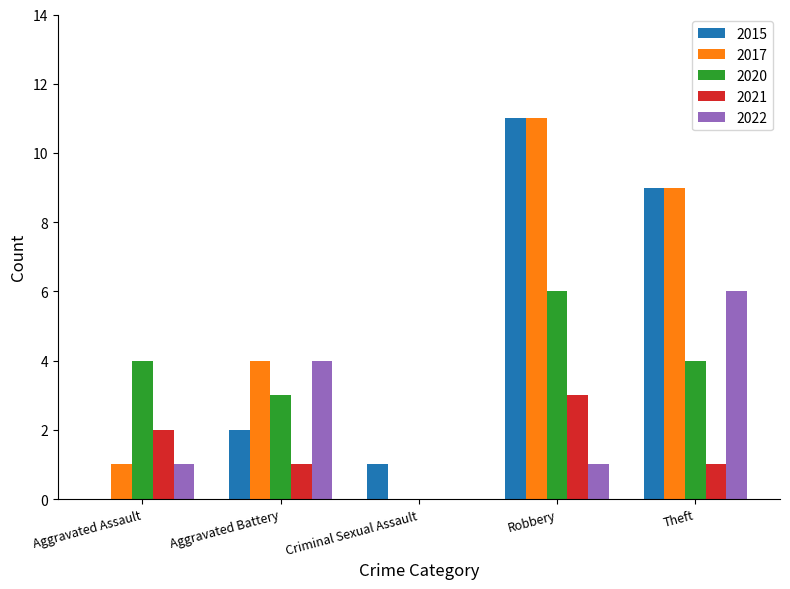

What is the sum of the 2015 values at Robbery and Criminal Sexual Assault?

12